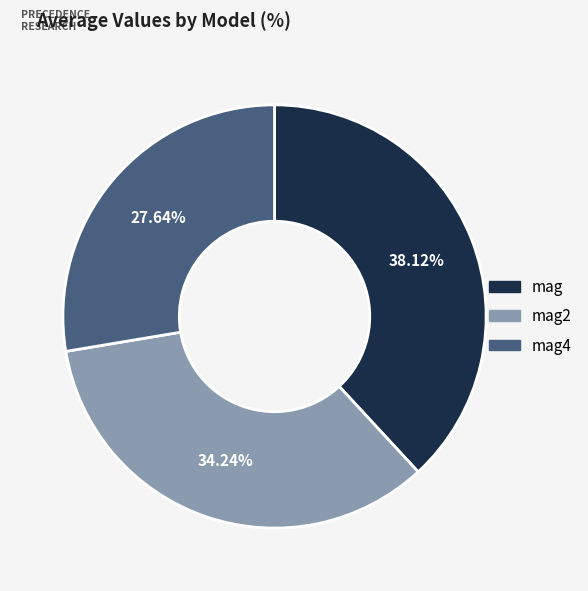

Which has a higher value, mag4 or mag?

mag